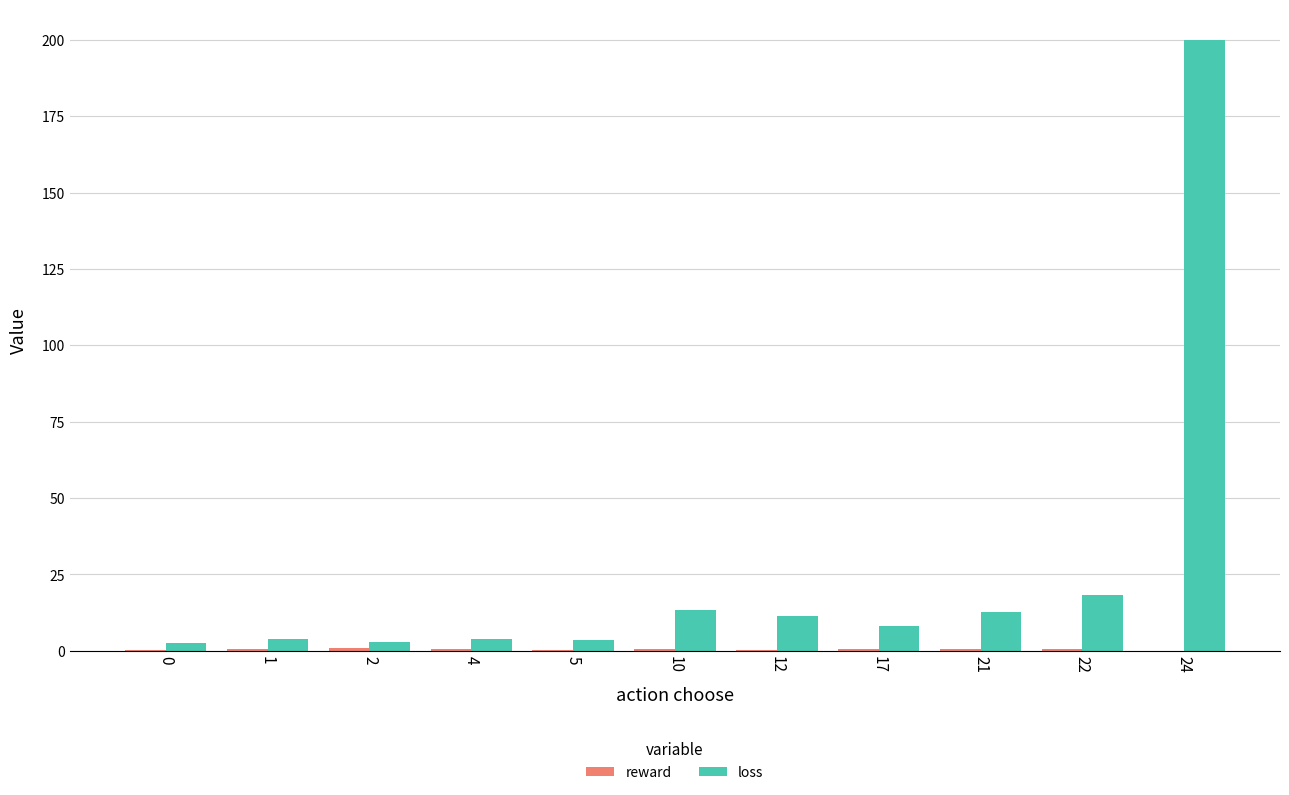

At which label does loss reach its peak?

24